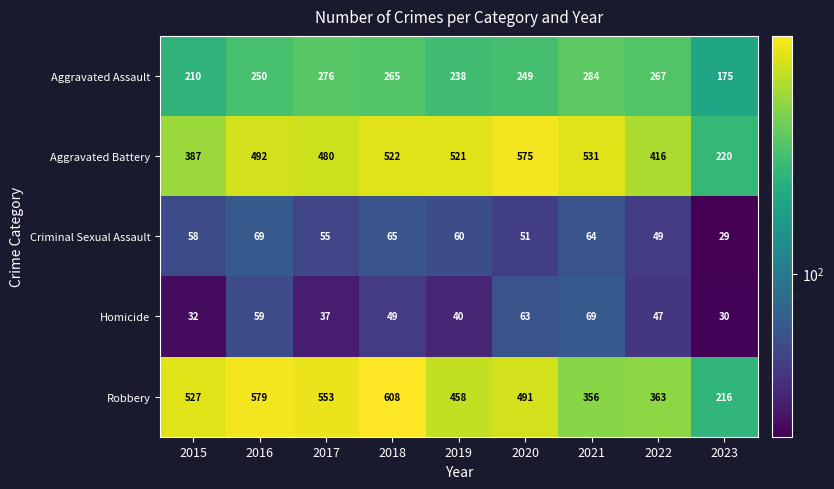

At how many categories does at least one series exceed 340?

8